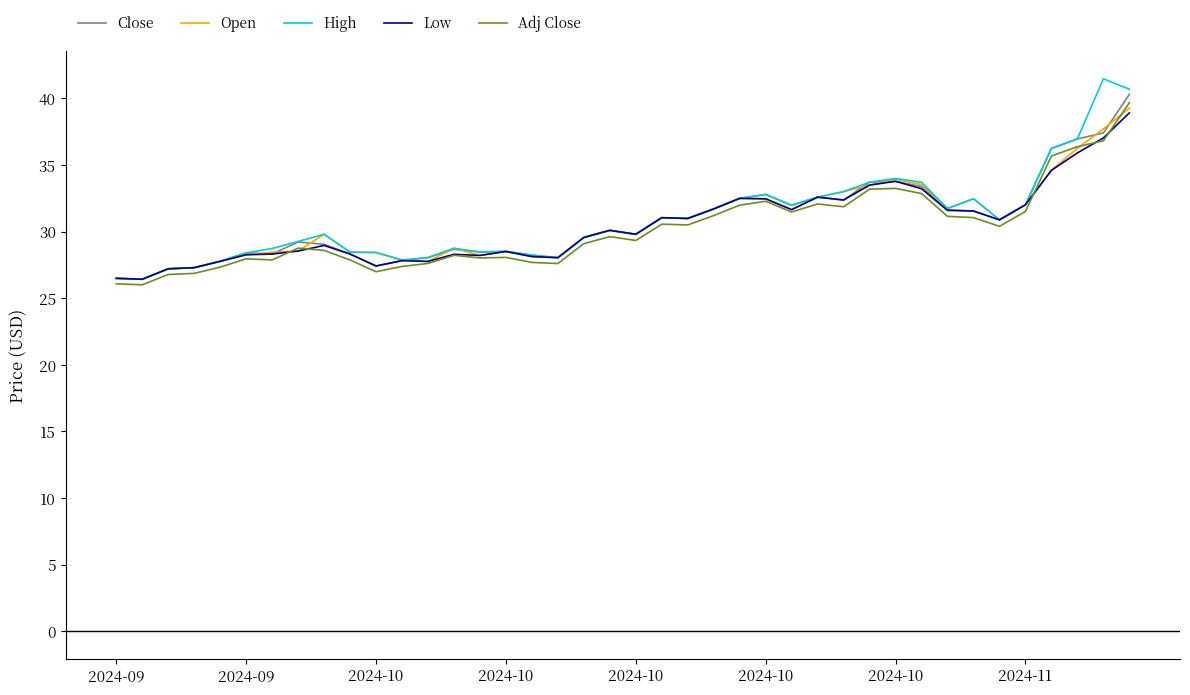

What is the minimum value shown in the chart?

26.0